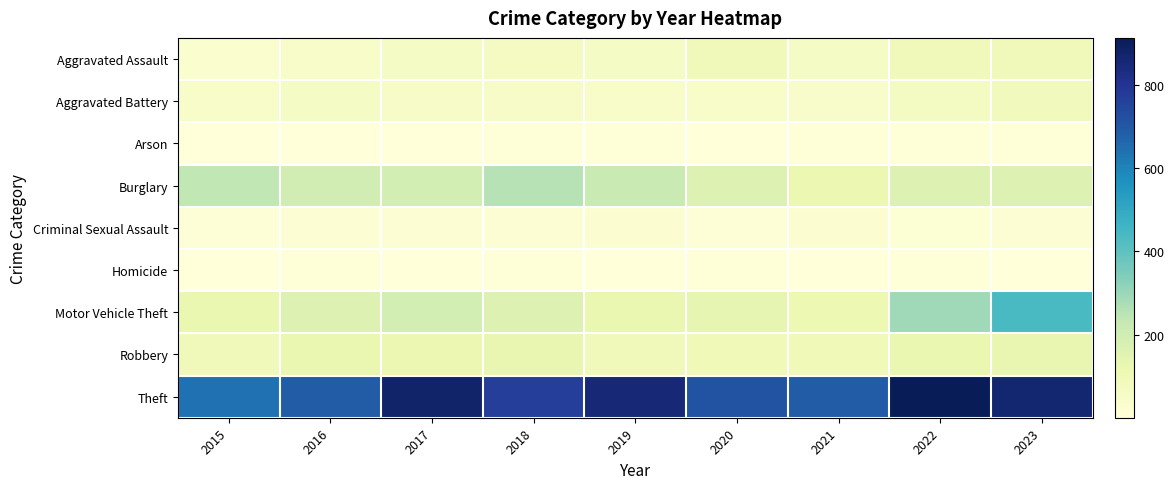

List the series in order of their peak value, lowest first.

Arson, Homicide, Criminal Sexual Assault, Aggravated Battery, Aggravated Assault, Robbery, Burglary, Motor Vehicle Theft, Theft